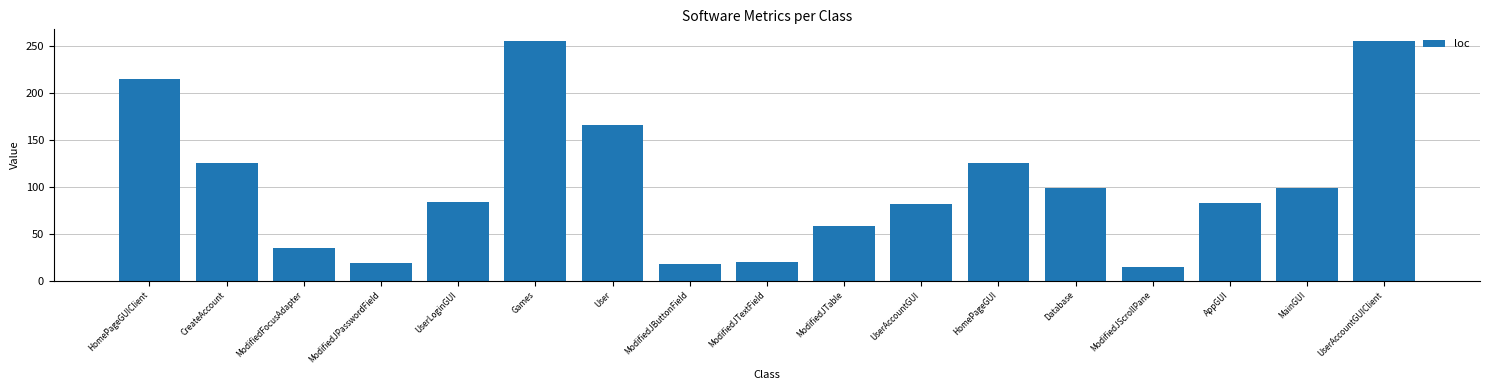

How many distinct data groups are displayed?

1